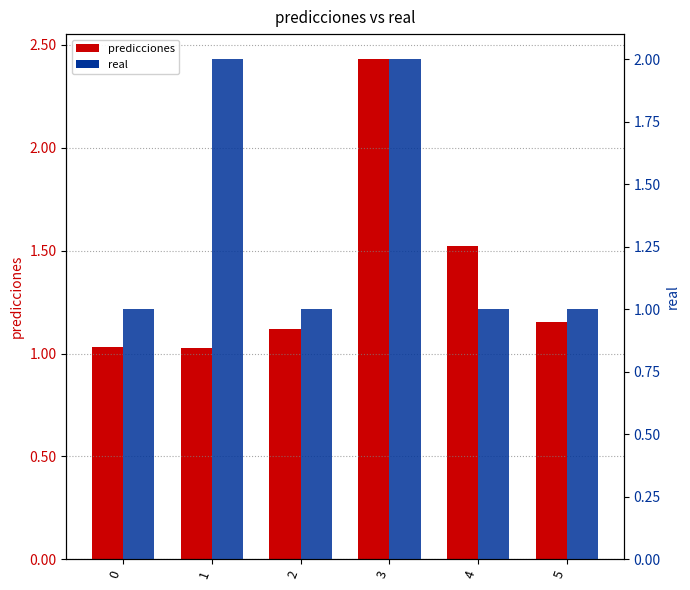

The value of predicciones at 0 is 1.0. True or false?

True